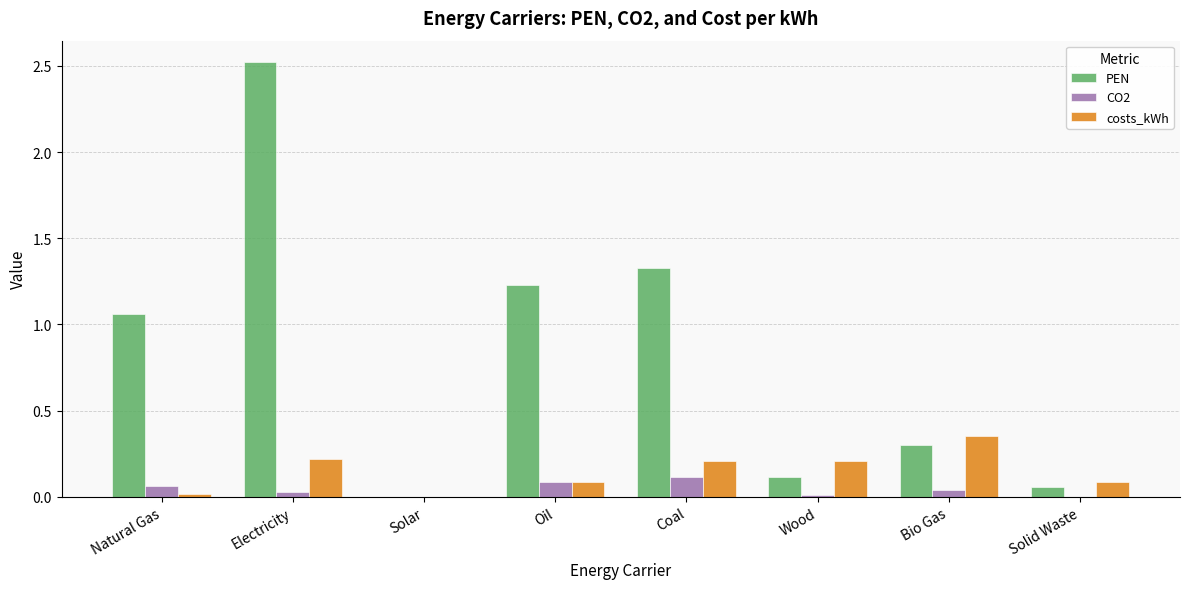

What are all the series names shown in the legend?

PEN, CO2, costs_kWh